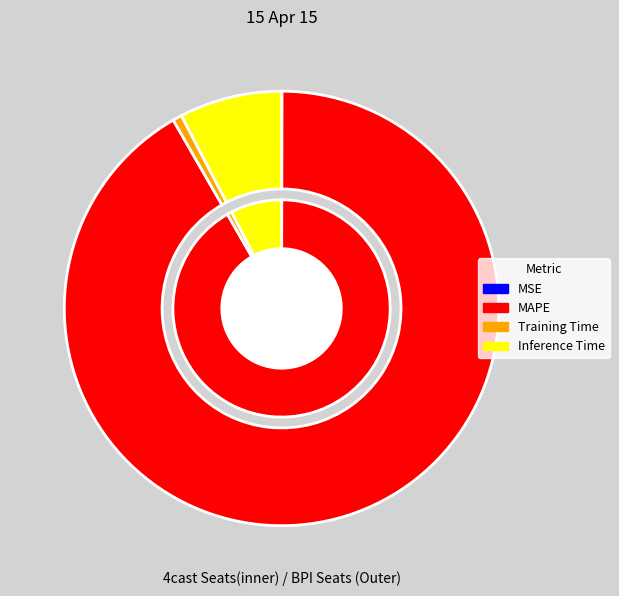

What is the largest slice in the pie chart?

MAPE